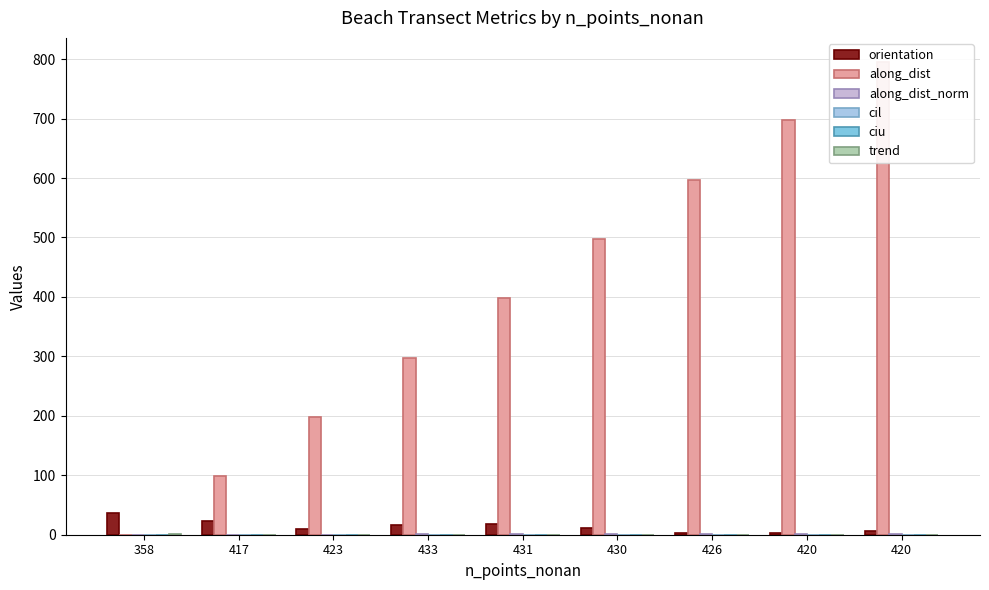

Which series has the widest spread of values?

along_dist